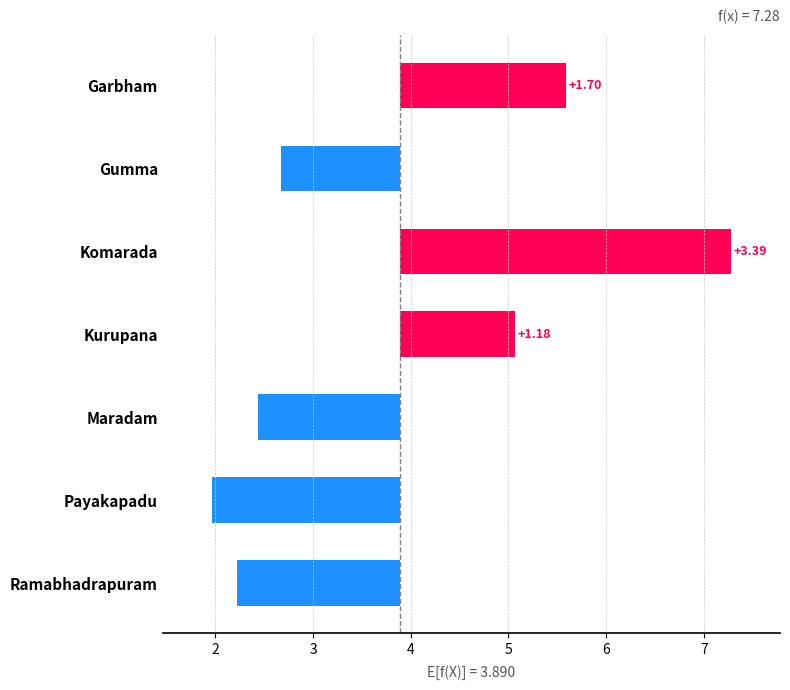

List the labels in order of value, largest first.

Komarada, Garbham, Kurupana, Gumma, Maradam, Ramabhadrapuram, Payakapadu